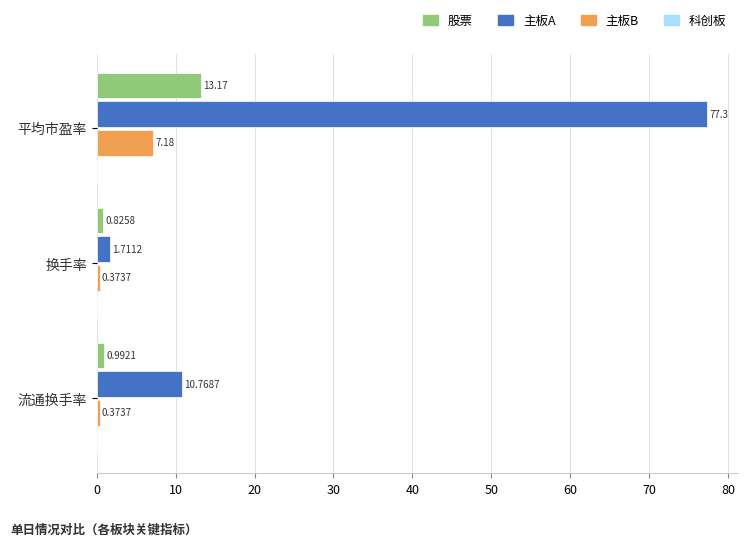

What is the difference between the highest and lowest values at 平均市盈率?

70.1